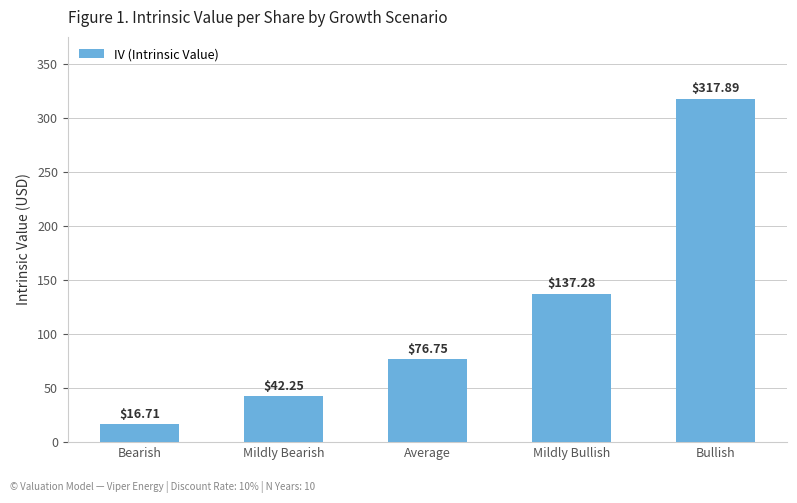

At which category does the chart reach its peak across all series?

Bullish